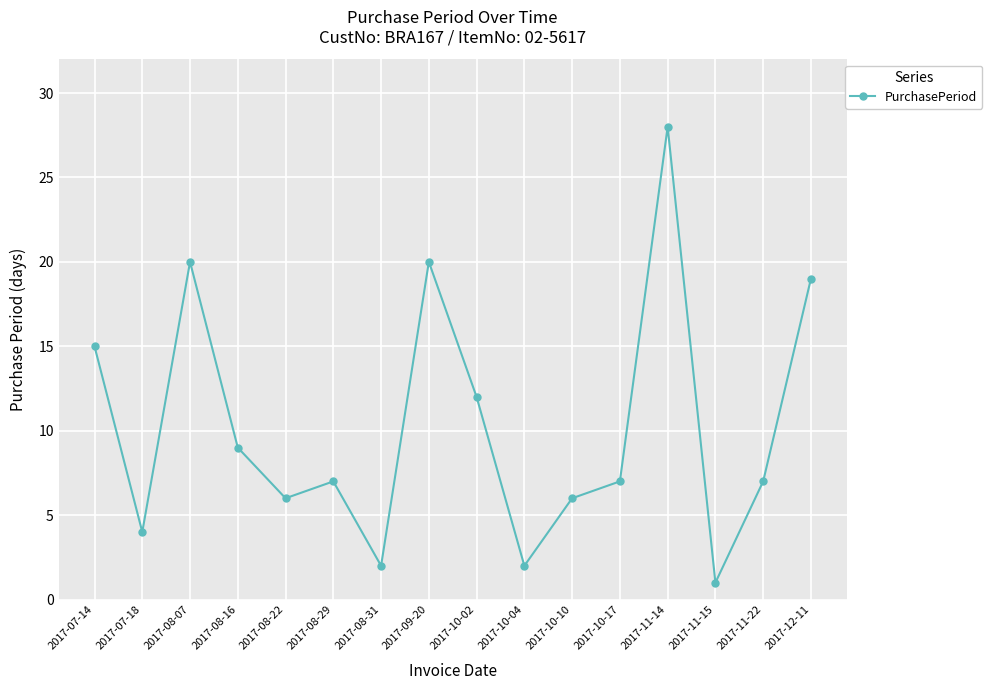

What position from the right is 2017-10-02?

8